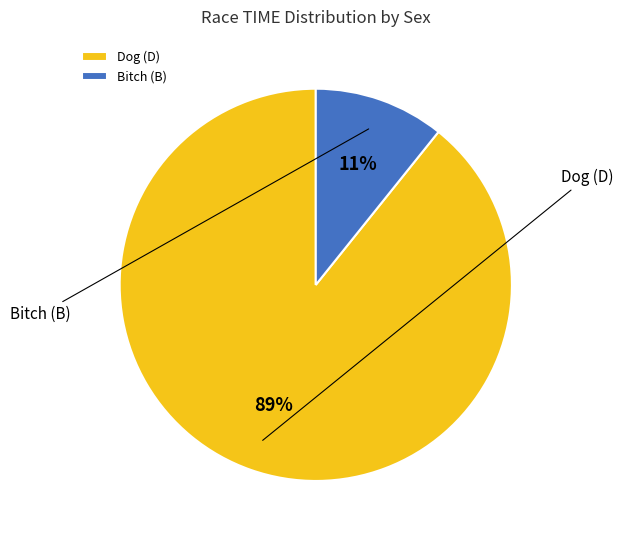

The Bitch (B) slice represents 3% of the pie. True or false?

False